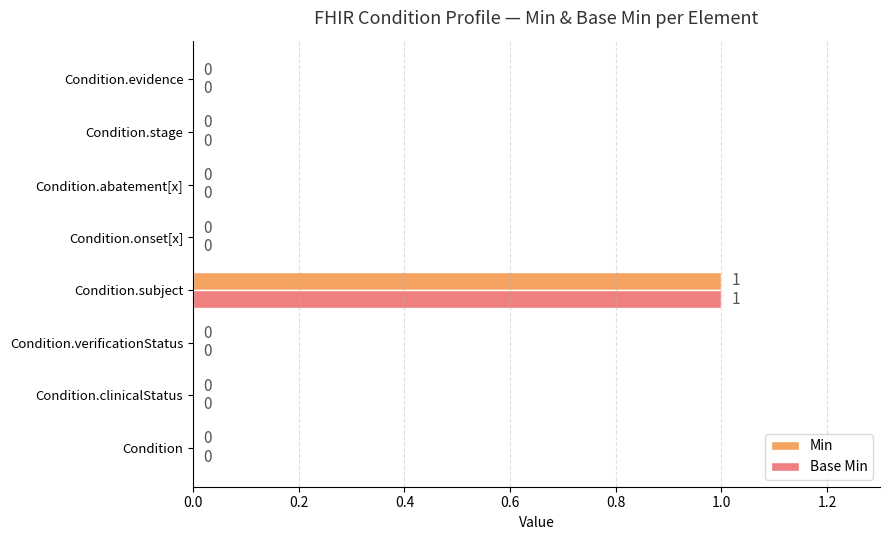

Which category has the highest value across all series?

Condition.subject